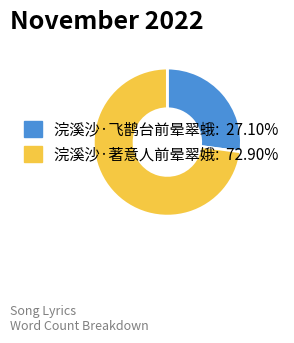

Is there any slice that represents more than half of the pie?

Yes